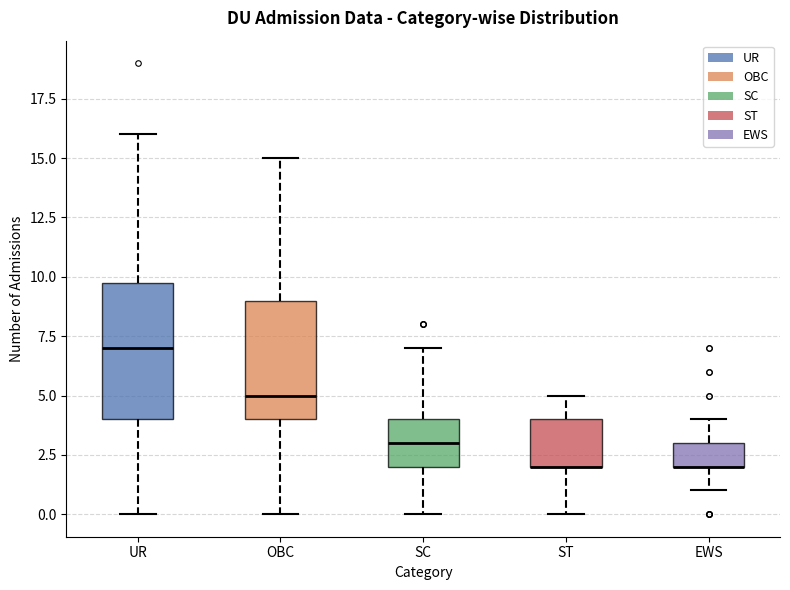

Which box is the tallest, from its lower edge to its upper edge?

UR